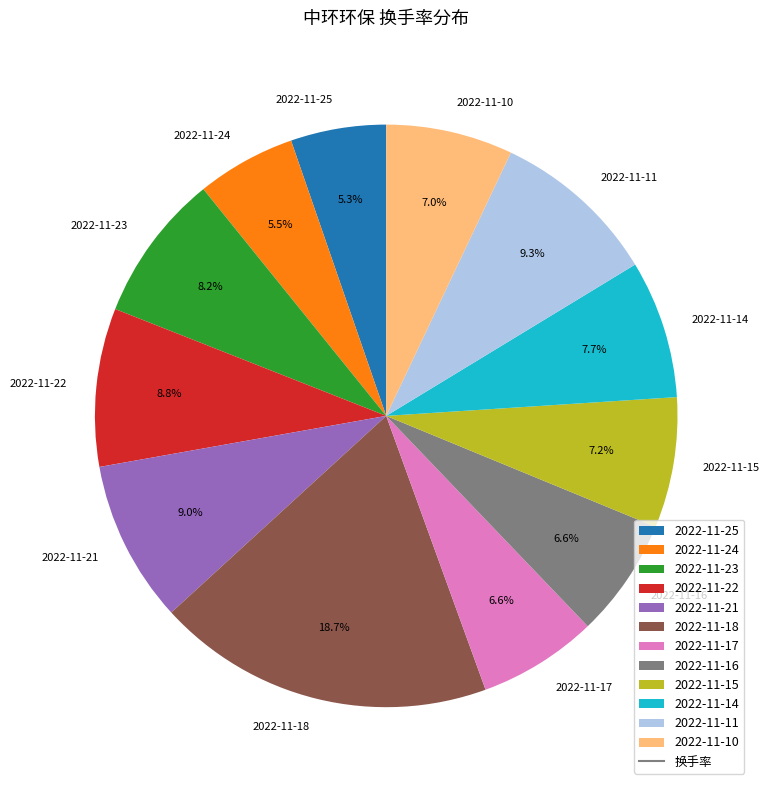

The 2022-11-14 slice represents 8% of the pie. True or false?

True